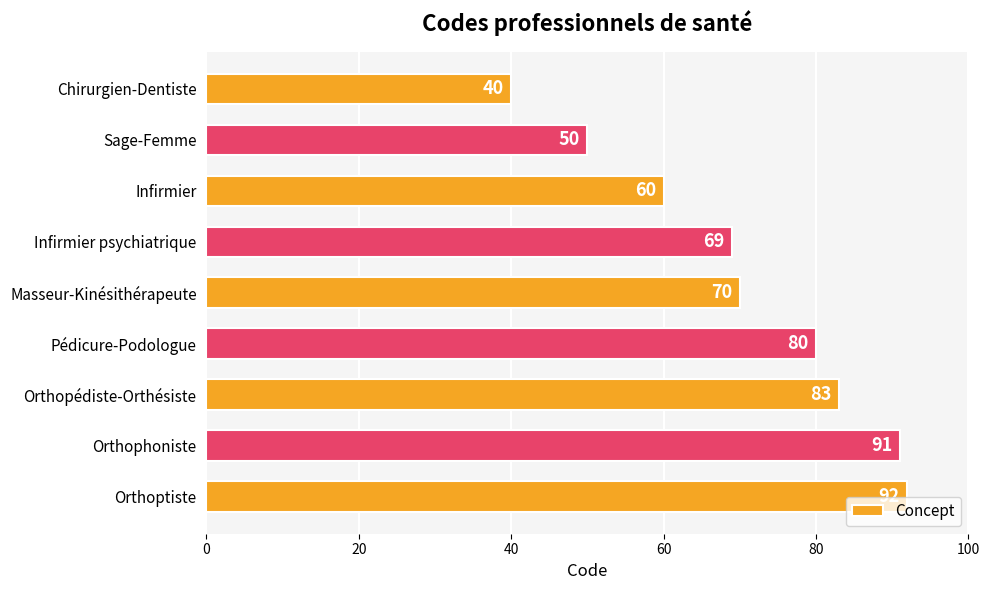

Rank the categories by value from highest to lowest.

Orthoptiste, Orthophoniste, Orthopédiste-Orthésiste, Pédicure-Podologue, Masseur-Kinésithérapeute, Infirmier psychiatrique, Infirmier, Sage-Femme, Chirurgien-Dentiste